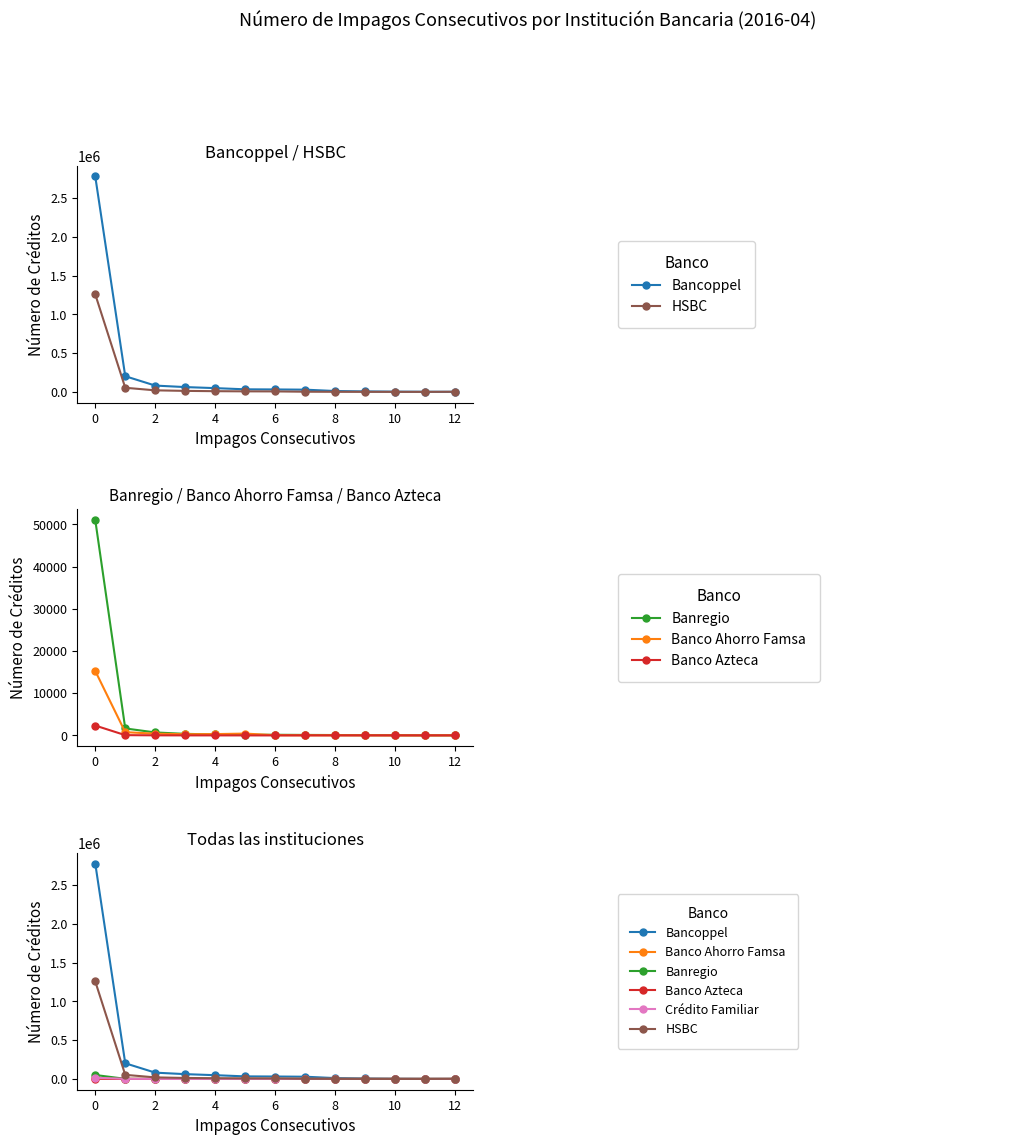

Rank the series at 2 from lowest to highest value.

Banco Azteca, Banco Ahorro Famsa, Banregio, Crédito Familiar, HSBC, Bancoppel